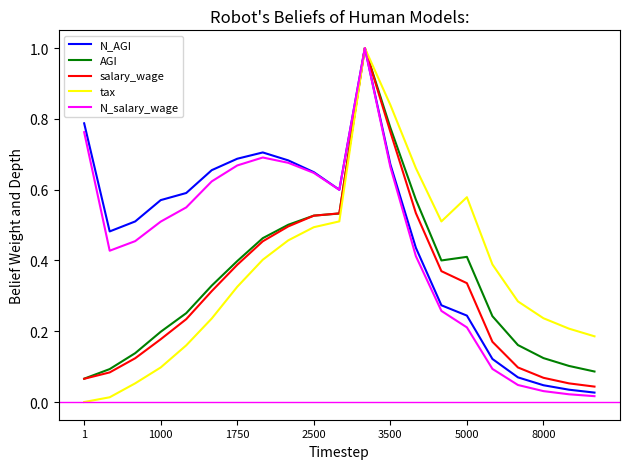

What is the greatest value displayed?

1.0